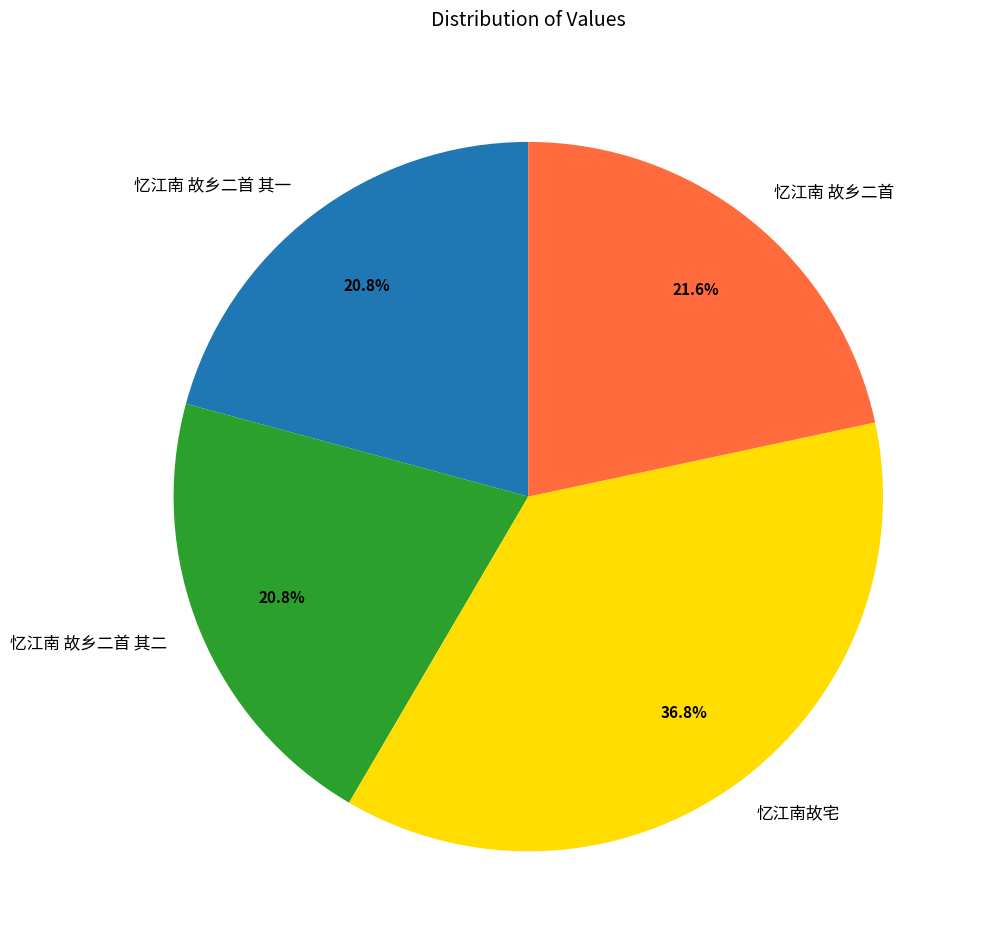

Is there a majority slice in this chart?

No